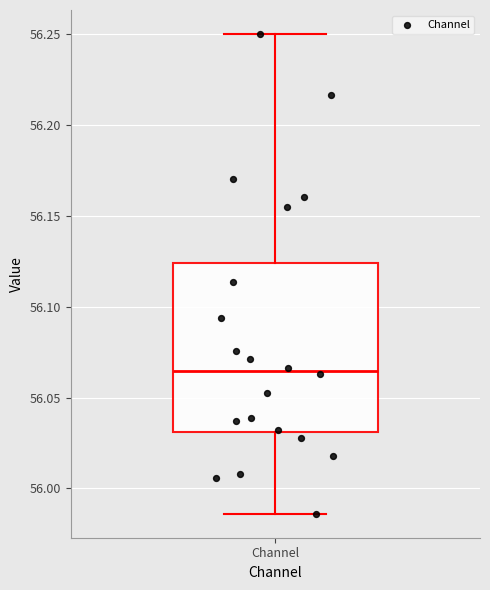

Where does the median line of the box for Channel sit on the y-axis? The values are not printed on the chart, so give them approximately, as read against the axis.

56.065